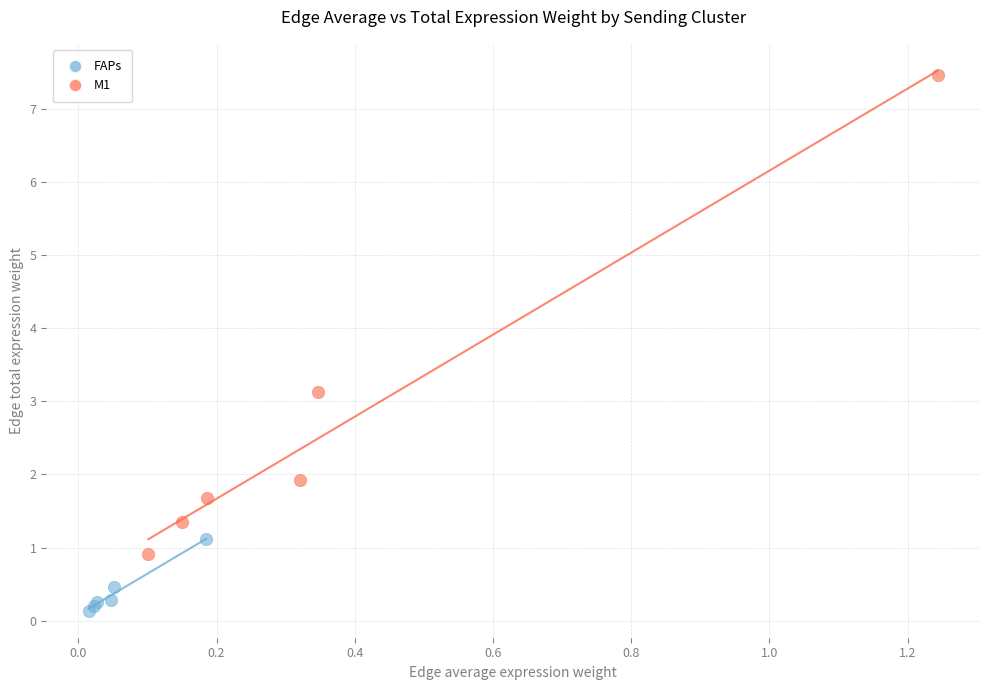

Which series reaches the maximum Y coordinate?

M1